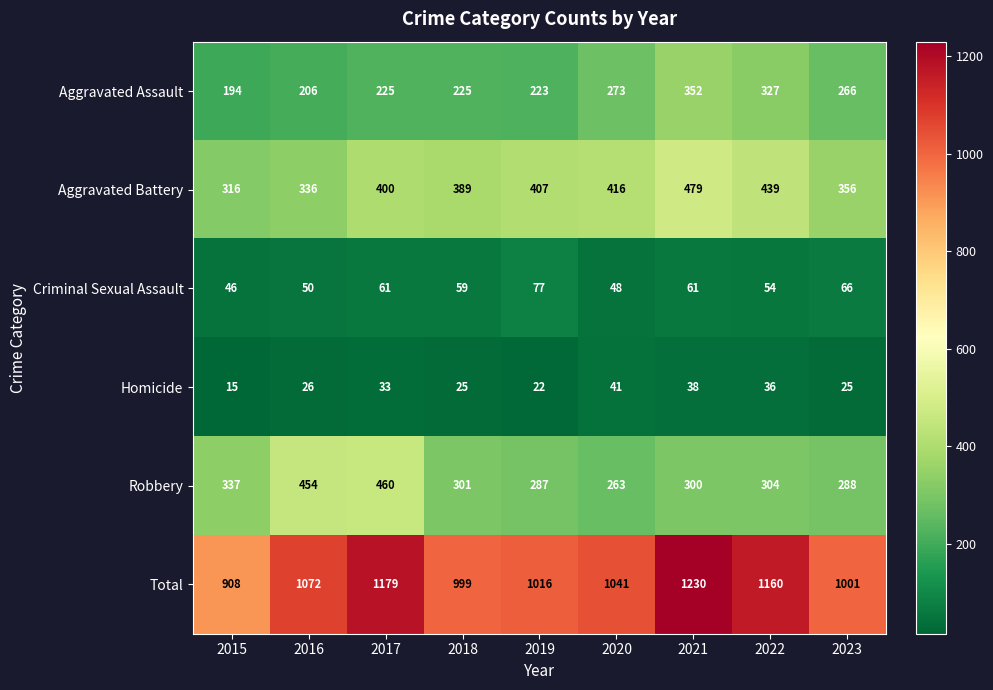

What is the difference between the maximum and second lowest values in the Robbery series?

173